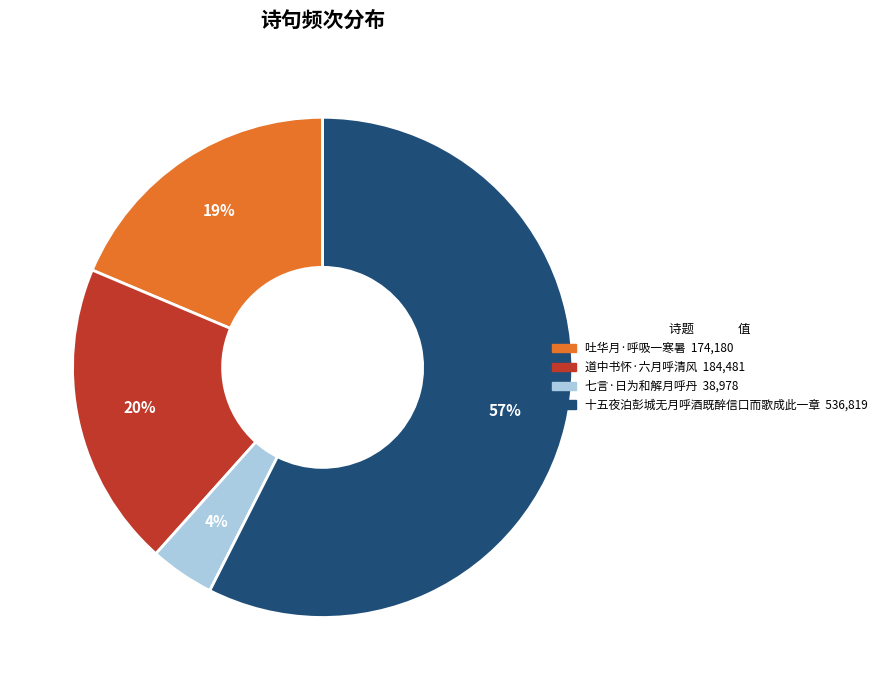

Which slice is the largest?

十五夜泊彭城无月呼酒既醉信口而歌成此一章